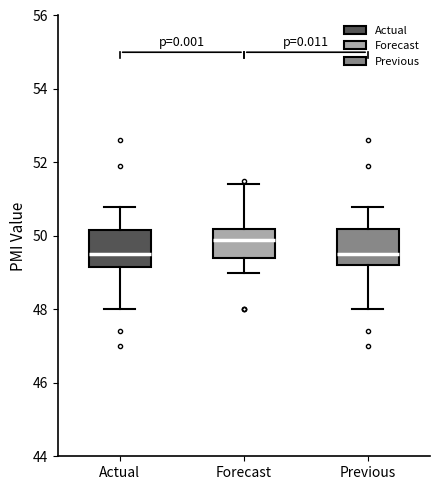

Where does the upper whisker of the box for Actual end on the y-axis? The values are not printed on the chart, so give them approximately, as read against the axis.

50.8